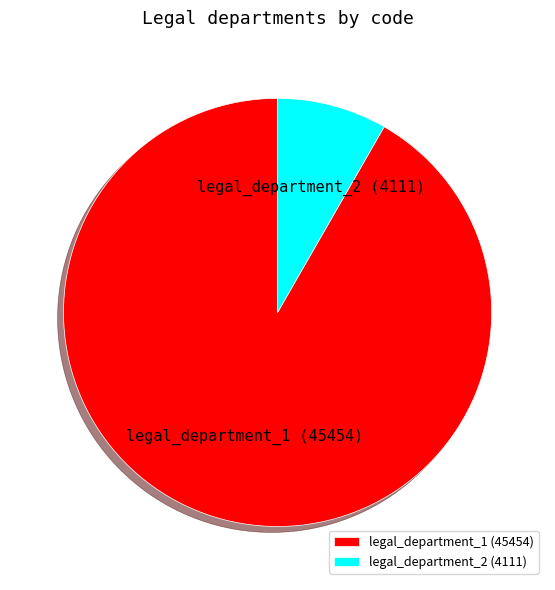

Count the number of slices in the pie.

2